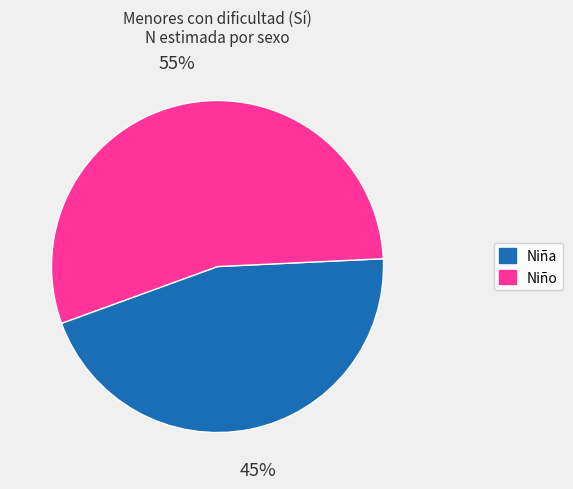

To the nearest percent, what portion does Niña represent?

45%